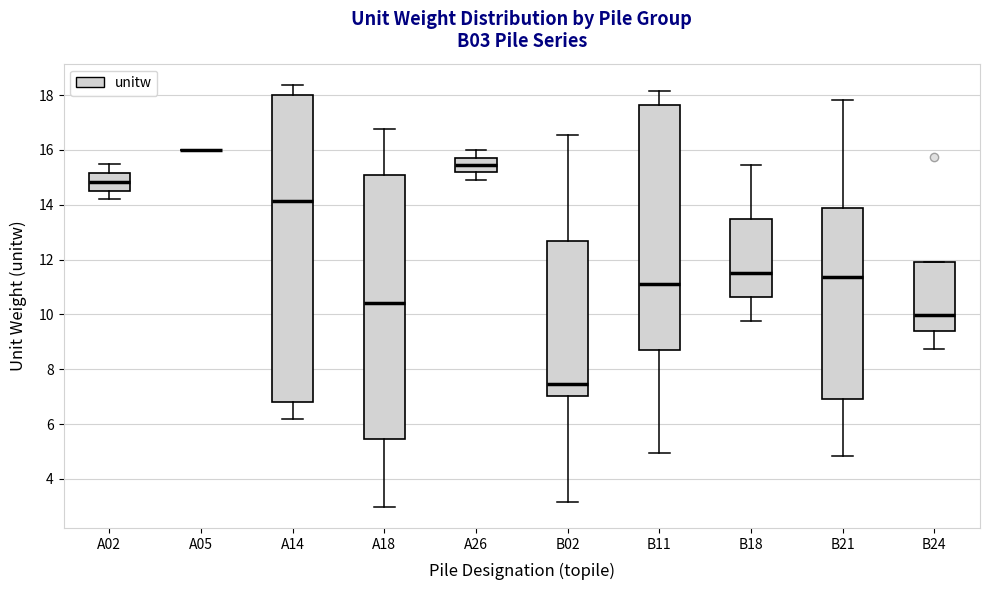

Comparing the boxes themselves (not the whiskers), which one is the tallest?

A14